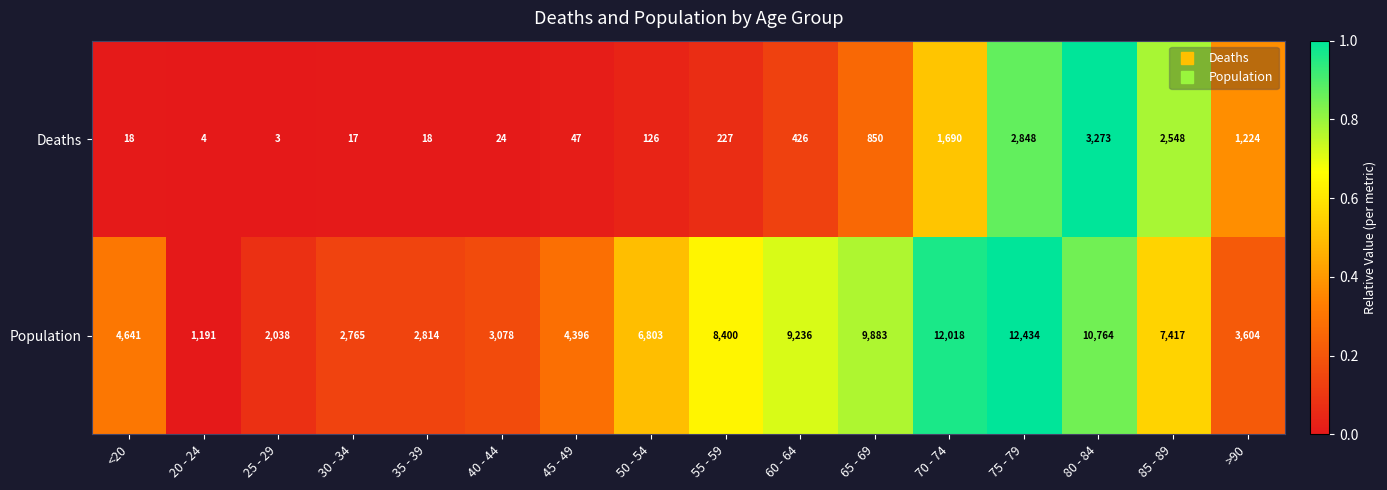

Which series has the largest total across all categories?

Population